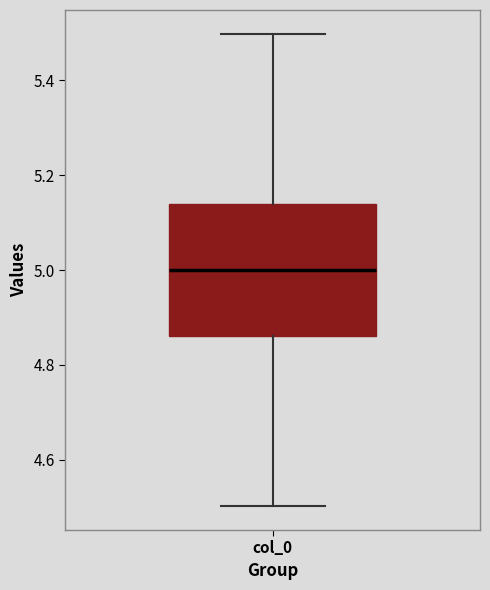

Where does the median line of the box for col_0 sit on the y-axis? The values are not printed on the chart, so give them approximately, as read against the axis.

5.00